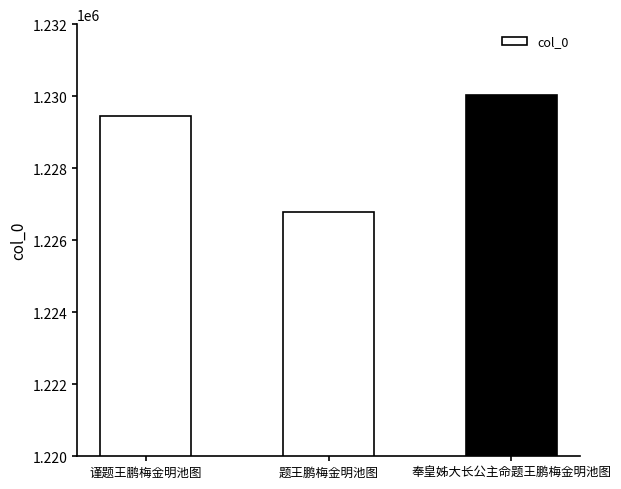

The chart shows a value of 1916587 at 谨题王鹏梅金明池图. True or false?

False